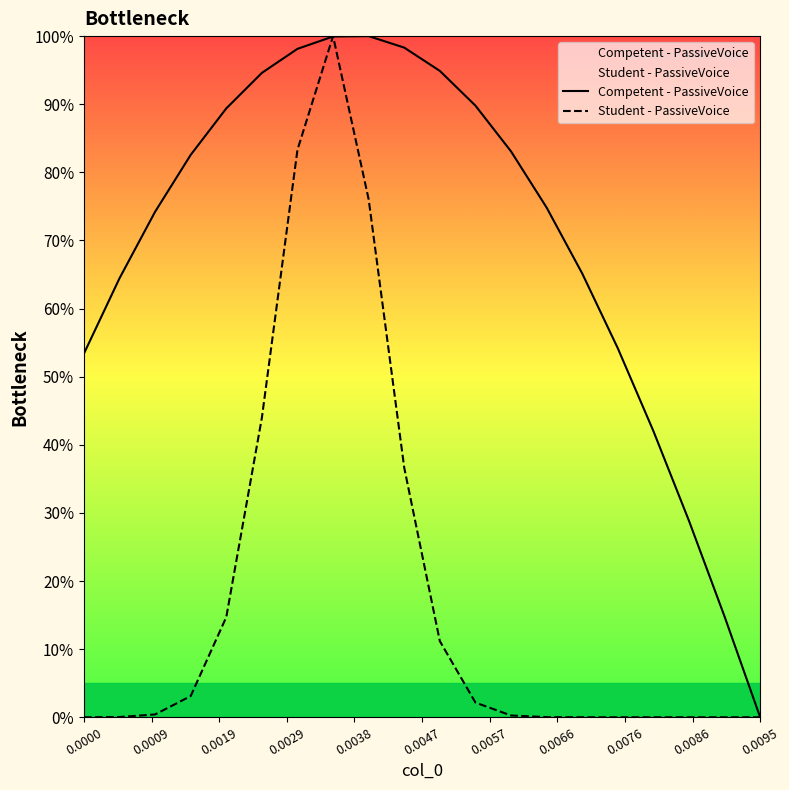

Rank the series by their average value, from highest to lowest.

Competent - PassiveVoice, Student - PassiveVoice